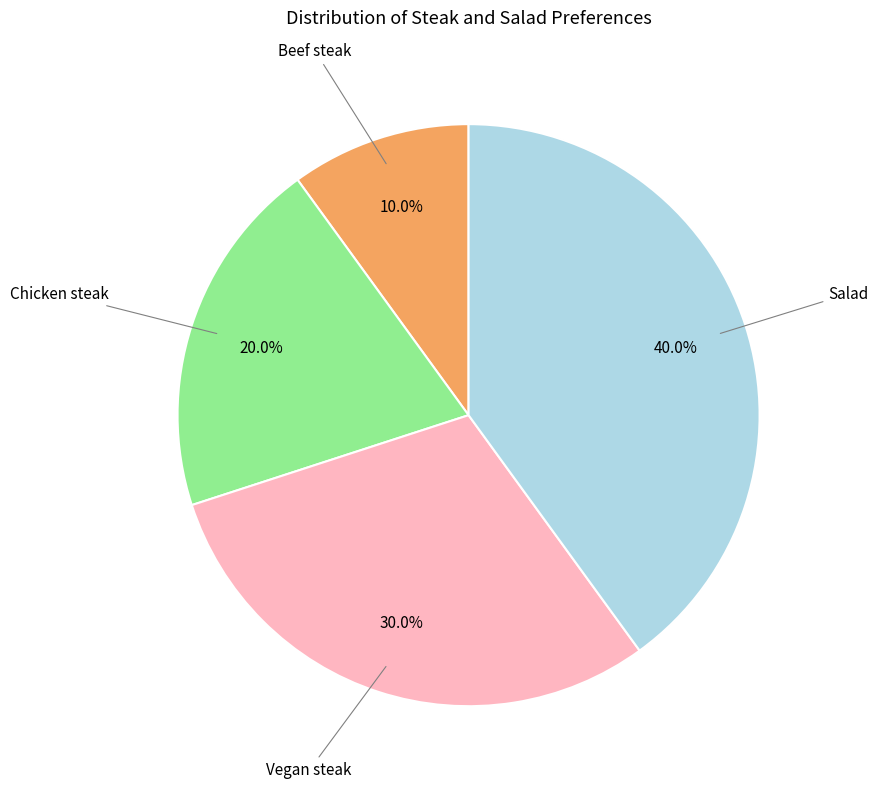

Is there a majority slice in this chart?

No